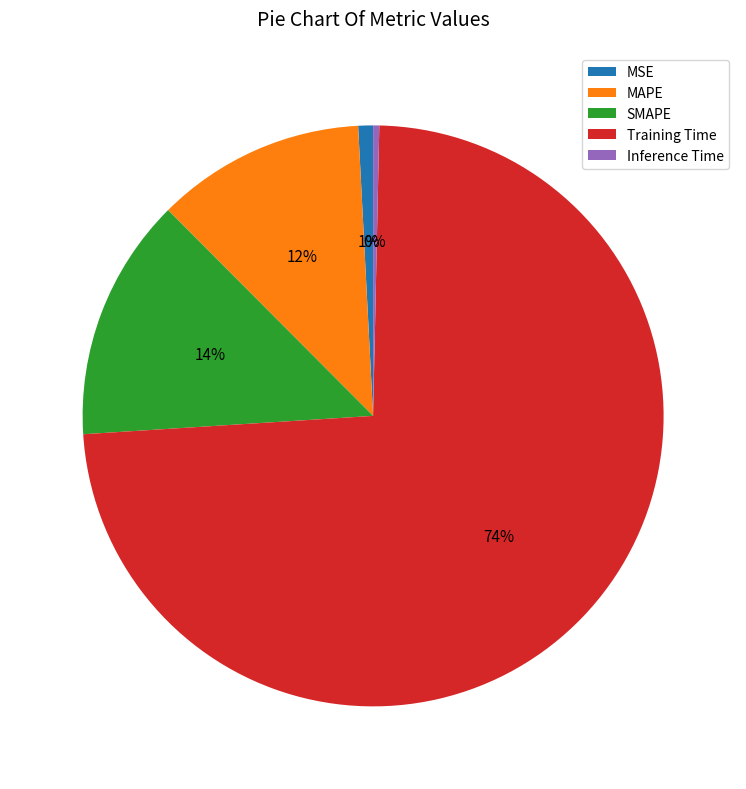

What percentage is the MSE slice, to the nearest percent?

1%